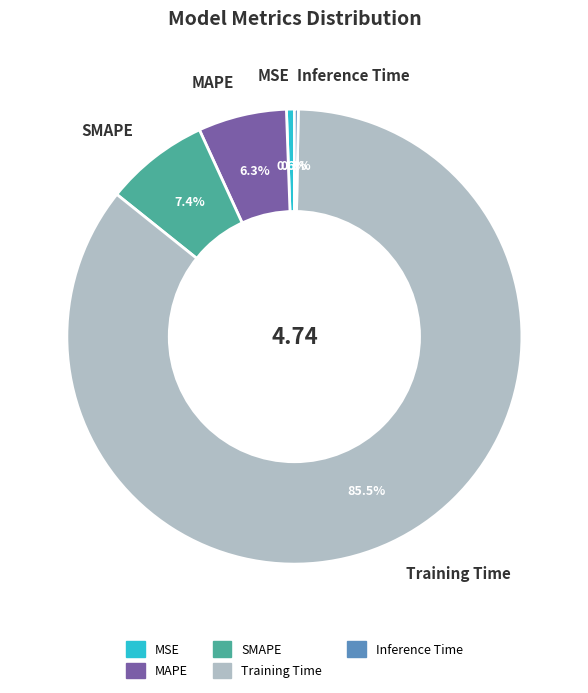

Is Training Time the majority of the pie?

Yes